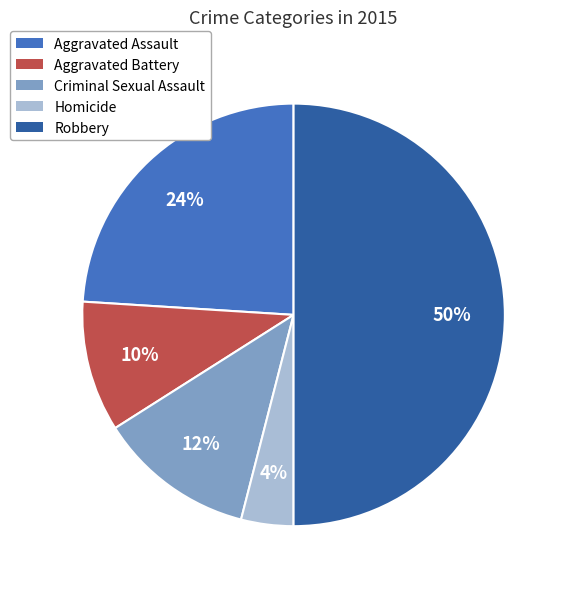

To the nearest percent, what is the difference between the Robbery and Criminal Sexual Assault slice percentages?

38%